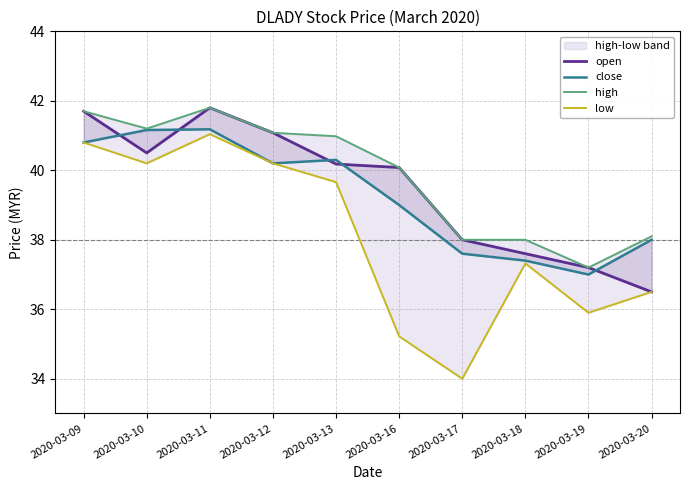

List the series in order of their peak value, highest first.

open, high, close, low